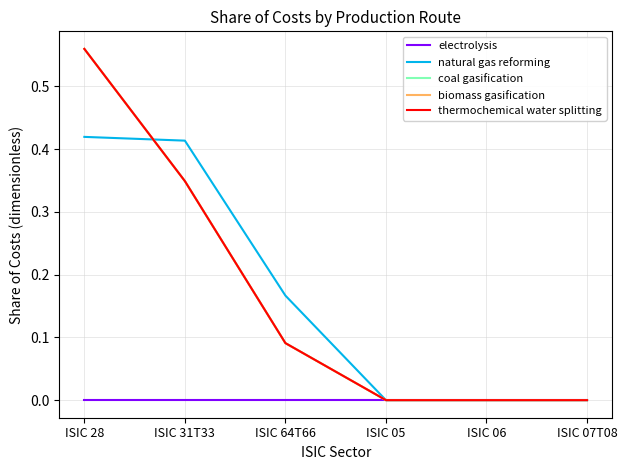

Which series has the widest spread of values?

coal gasification